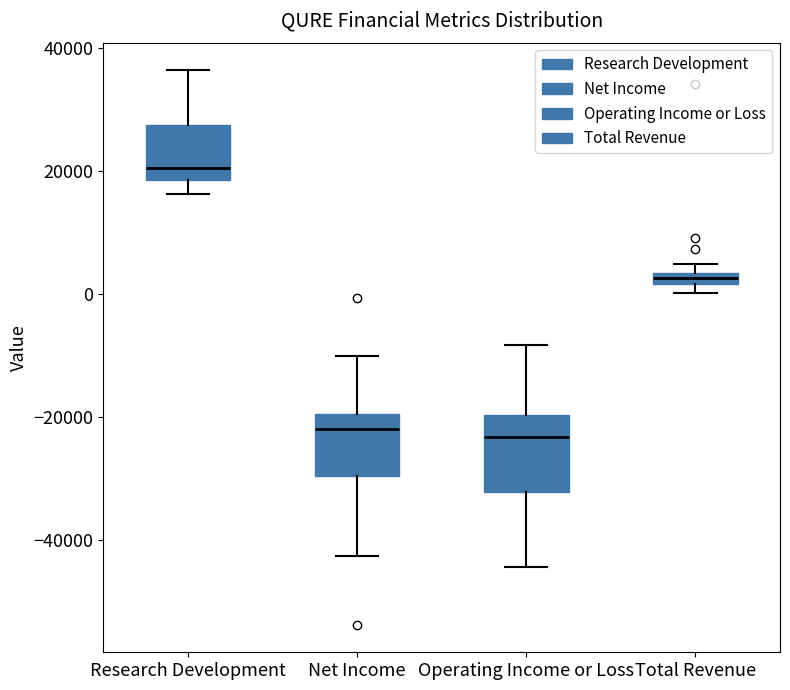

Where is the lower edge of the box for Total Revenue on the y-axis? The values are not printed on the chart, so give them approximately, as read against the axis.

2000